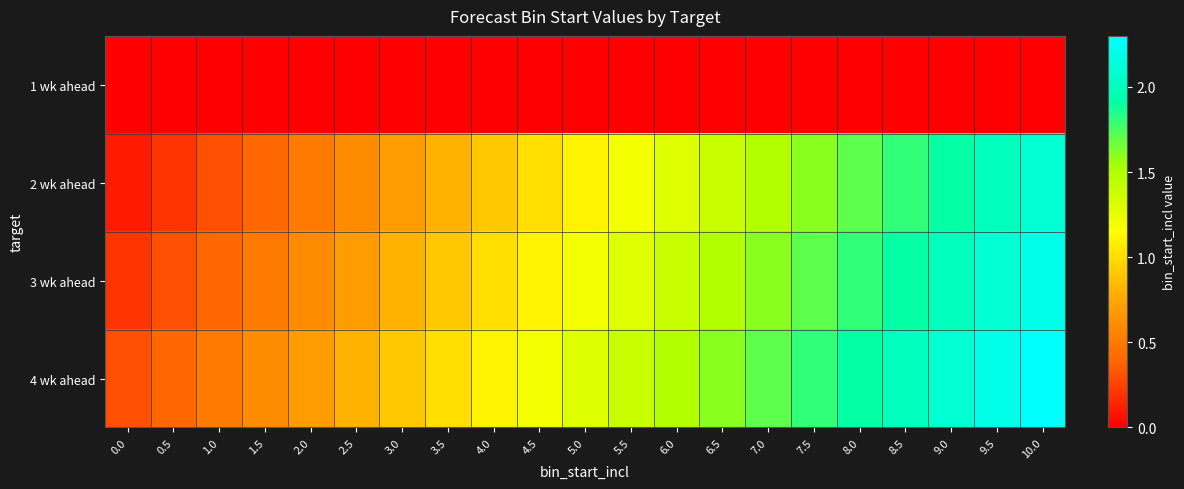

How many series are shown in this chart?

4